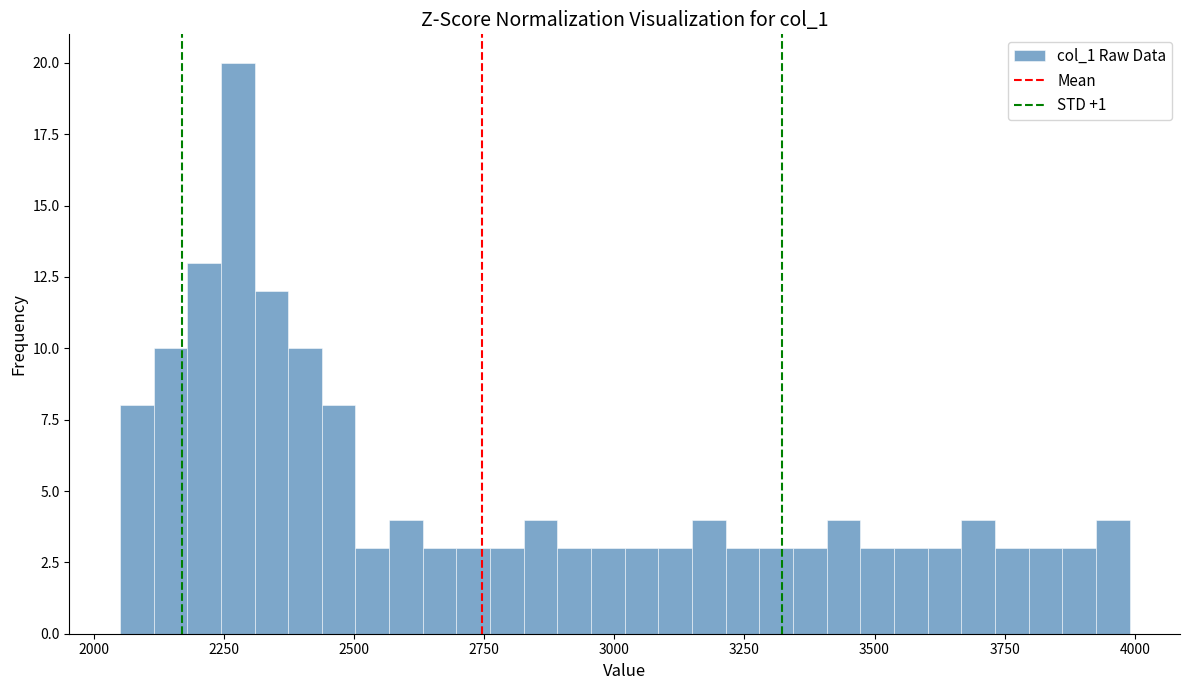

Read against the x-axis, roughly where is the centre of the tallest bar?

2300